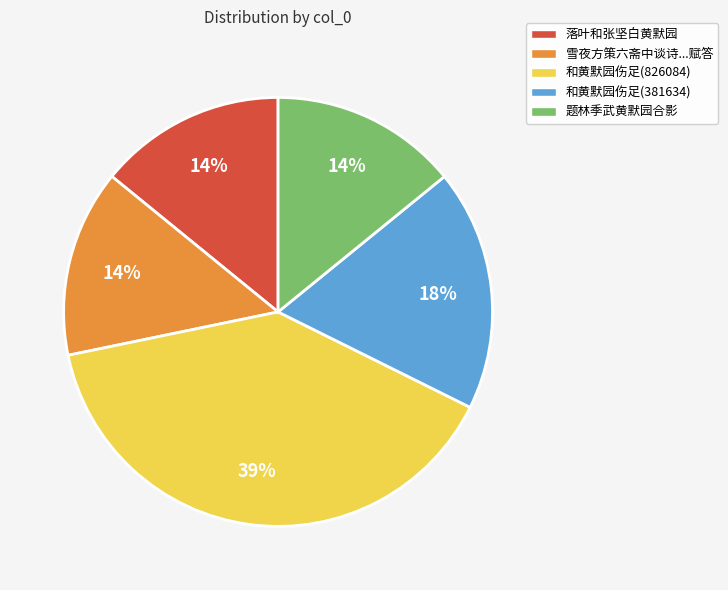

Which slice is the largest?

和黄默园伤足(826084)